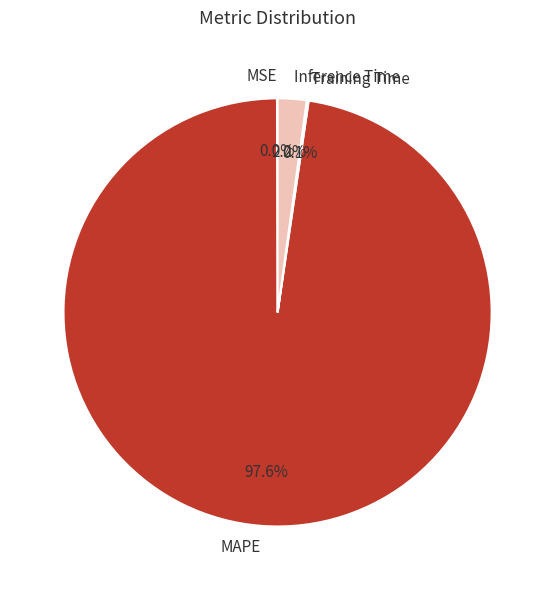

Between MAPE and Inference Time, which is larger?

MAPE